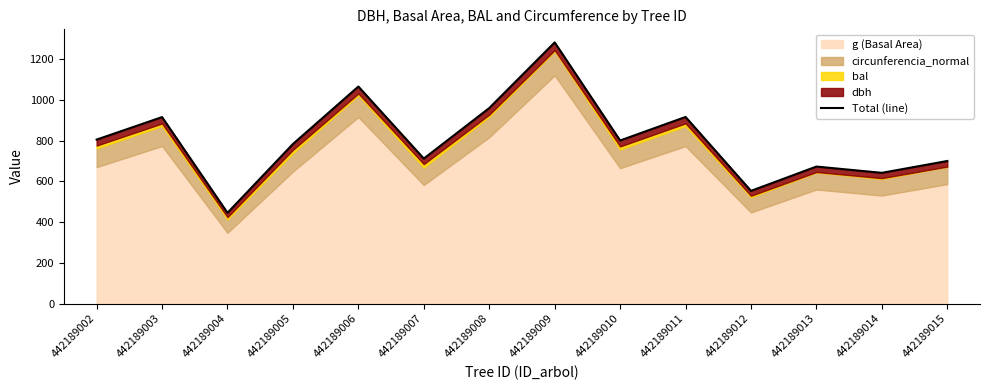

What is the smallest value displayed?

445.7